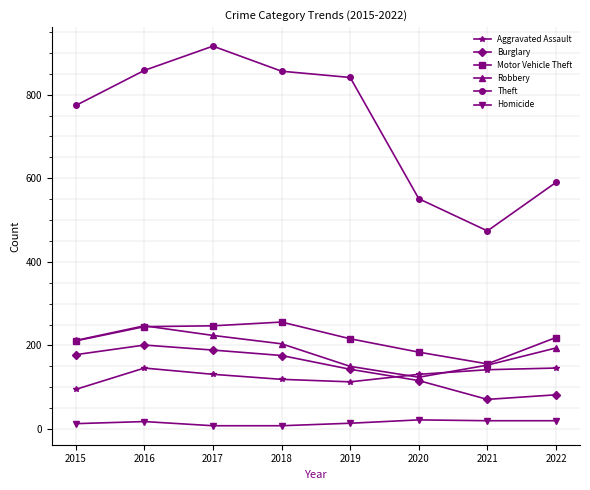

The Aggravated Assault series shows 172 at 2019. True or false?

False